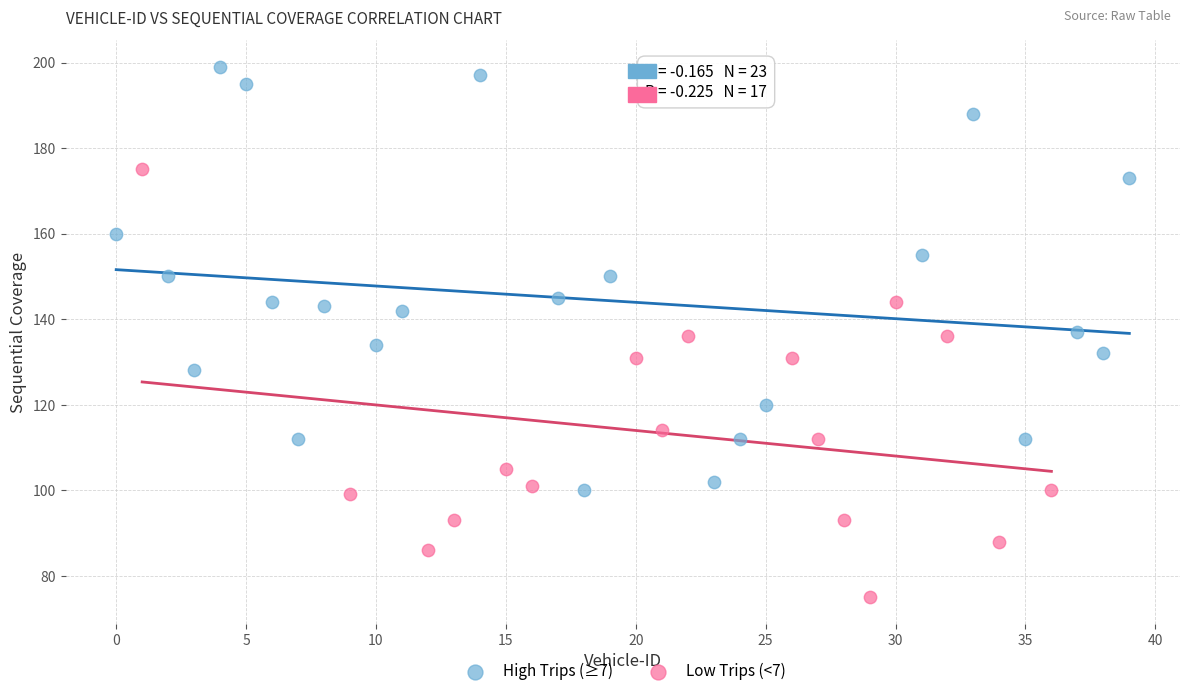

Which series contains the lowest Y value?

Low Trips (<7)